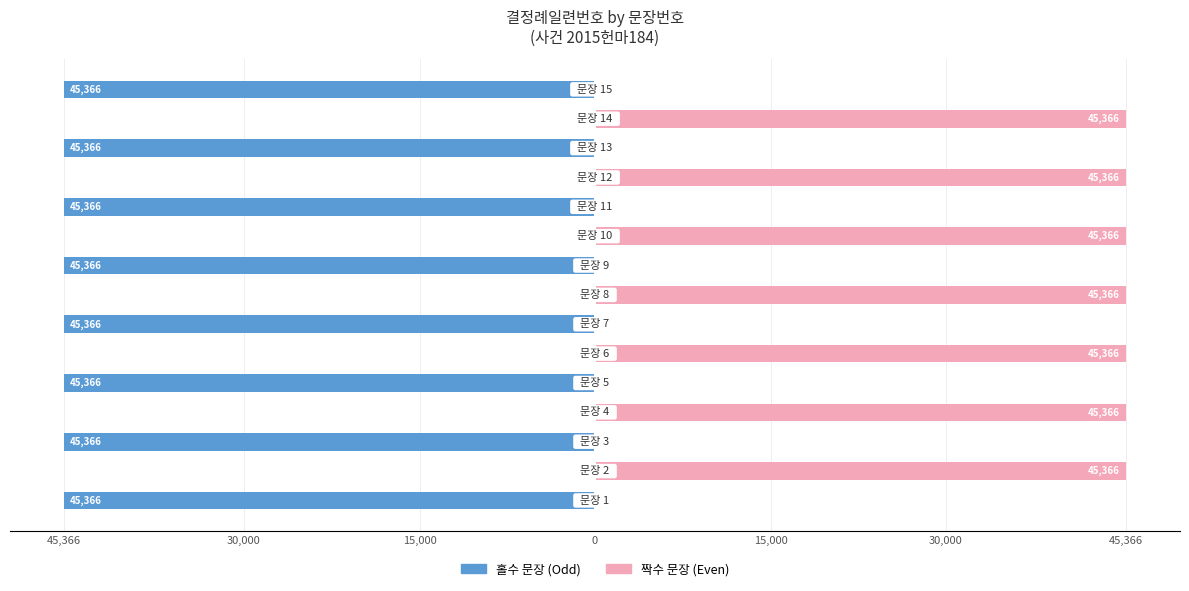

The value of 짝수 문장 (Even) at 10 is 26322. True or false?

False